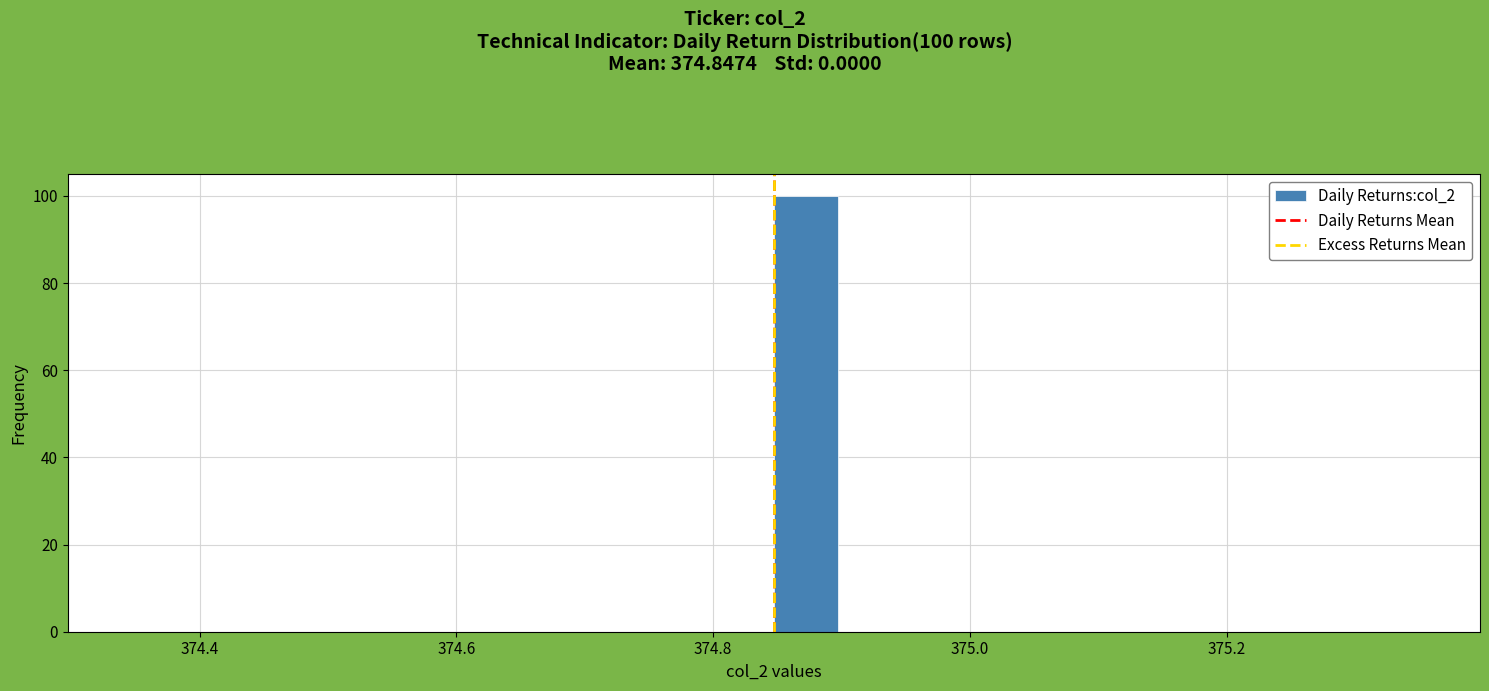

Around what value on the x-axis is the tallest bar? Give the approximate position of its centre, as read against the axis.

374.88